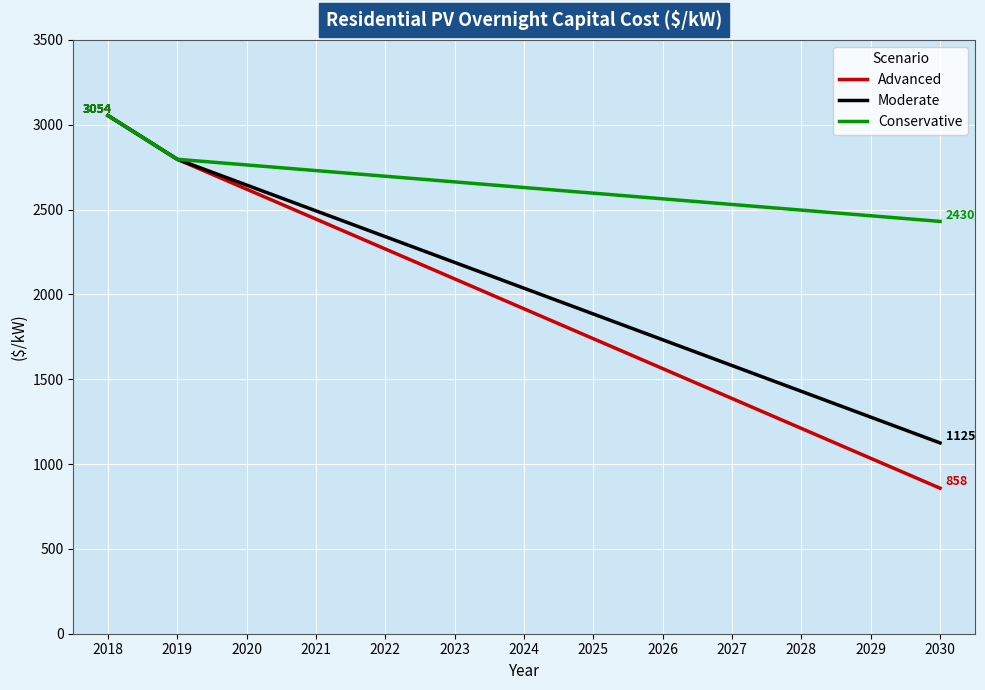

Reading left to right, extract all data points from this chart.

Advanced: 3054.3	2796.2	2620.0	2443.8	2267.5	2091.3	1915.1	1738.8	1562.6	1386.4	1210.1	1033.9	857.7
Moderate: 3054.3	2796.2	2644.3	2492.3	2340.3	2188.4	2036.4	1884.4	1732.5	1580.5	1428.5	1276.6	1124.6
Conservative: 3054.3	2796.2	2763.0	2729.7	2696.4	2663.1	2629.8	2596.6	2563.3	2530.0	2496.7	2463.4	2430.2